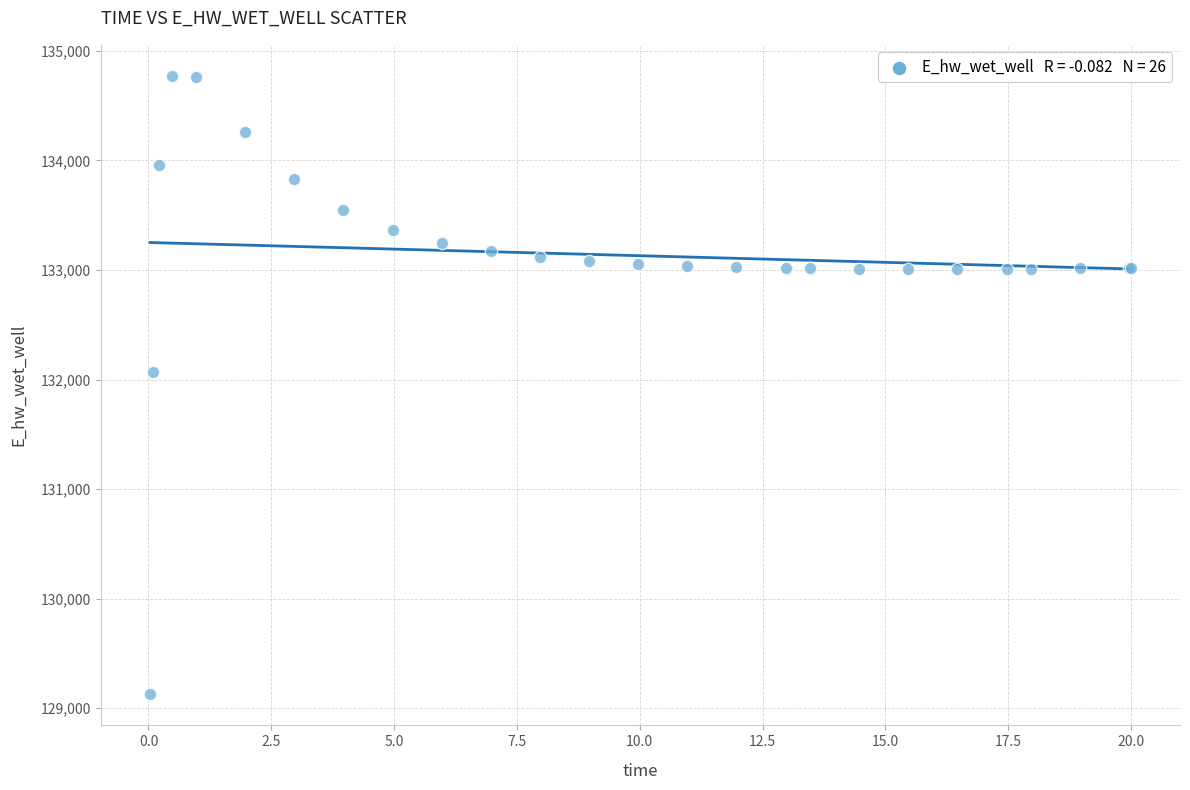

What Y value in the scatter plot is closest to 131948?

132072.0